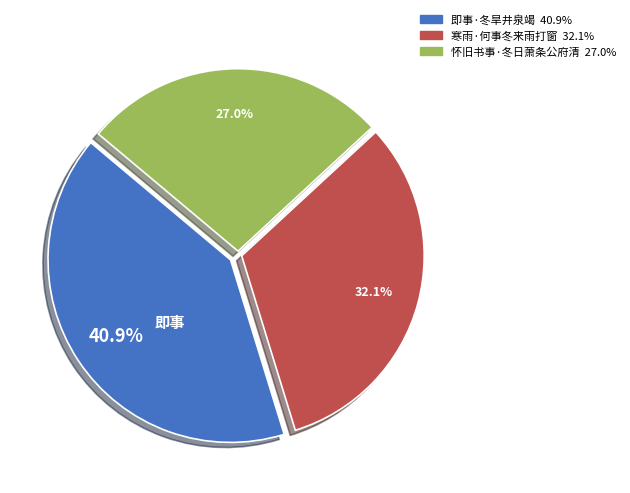

How many segments does this pie chart have?

3